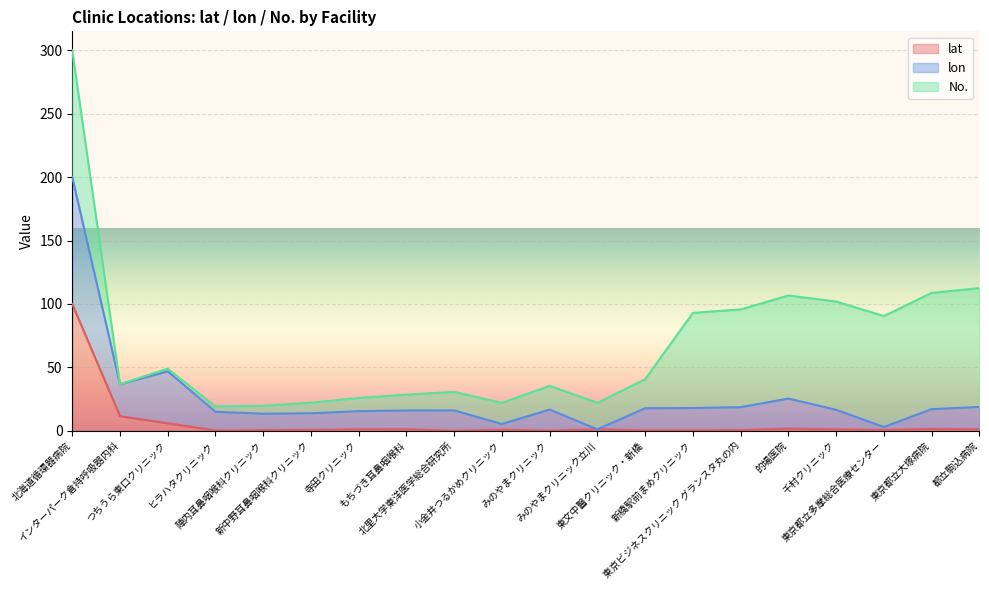

Rank the categories by lat value from highest to lowest.

北海道循環器病院, インターパーク倉持呼吸器内科, つちうら東口クリニック, 的場医院, 東京都立大塚病院, もちづき耳鼻咽喉科, 都立駒込病院, 寺田クリニック, みのやまクリニック立川, 千村クリニック, 小金井つるかめクリニック, 新中野耳鼻咽喉科クリニック, 東京都立多摩総合医療センター, 東京ビジネスクリニック グランスタ丸の内, 陣内耳鼻咽喉科クリニック, 東文中醫クリニック・新橋, 新橋駅前まめクリニック, ヒラハタクリニック, みのやまクリニック, 北里大学東洋医学総合研究所